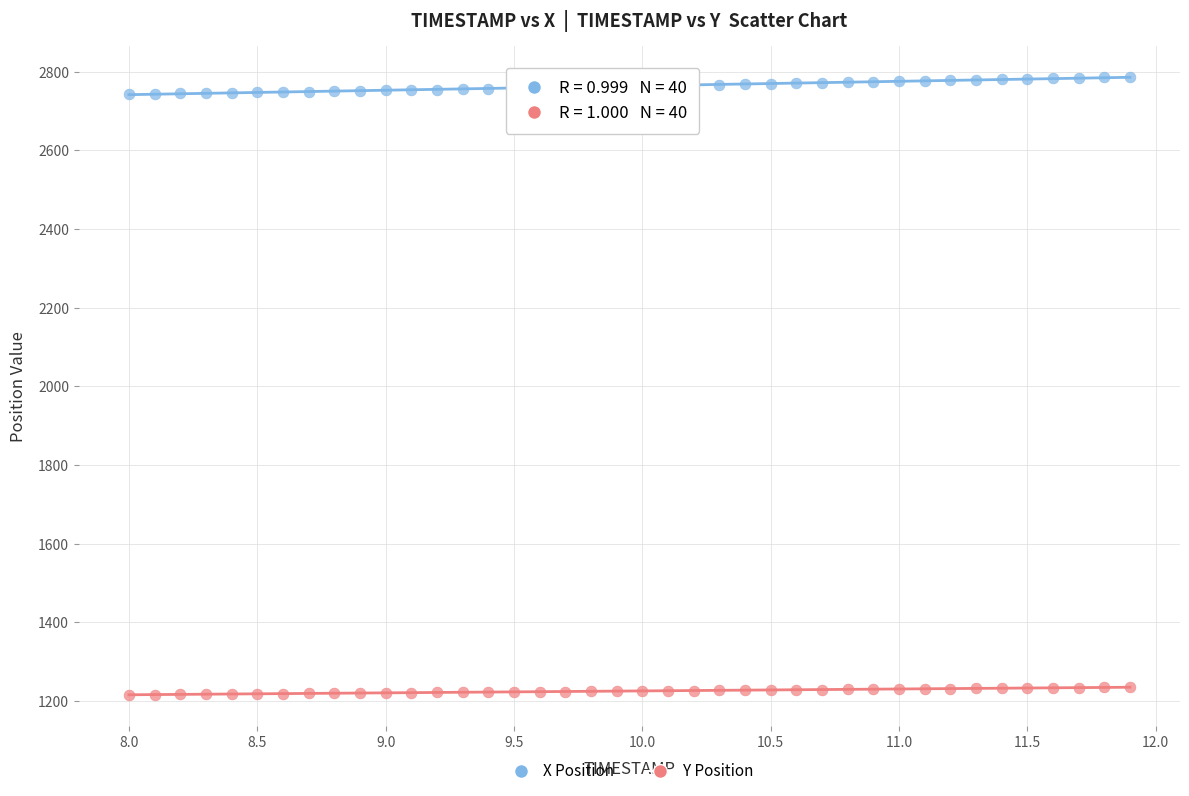

Which series contains the highest Y value?

X Position